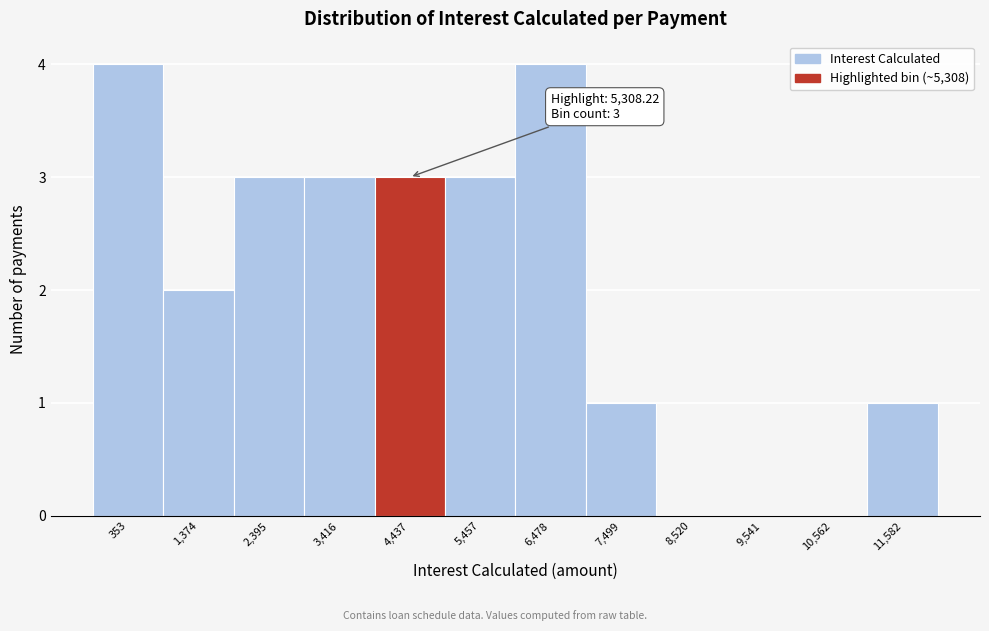

Reading right to left, what are all the values shown in this chart?

11,582=1	10,562=0	9,541=0	8,520=0	7,499=1	6,478=4	5,457=3	4,437=3	3,416=3	2,395=3	1,374=2	353=4